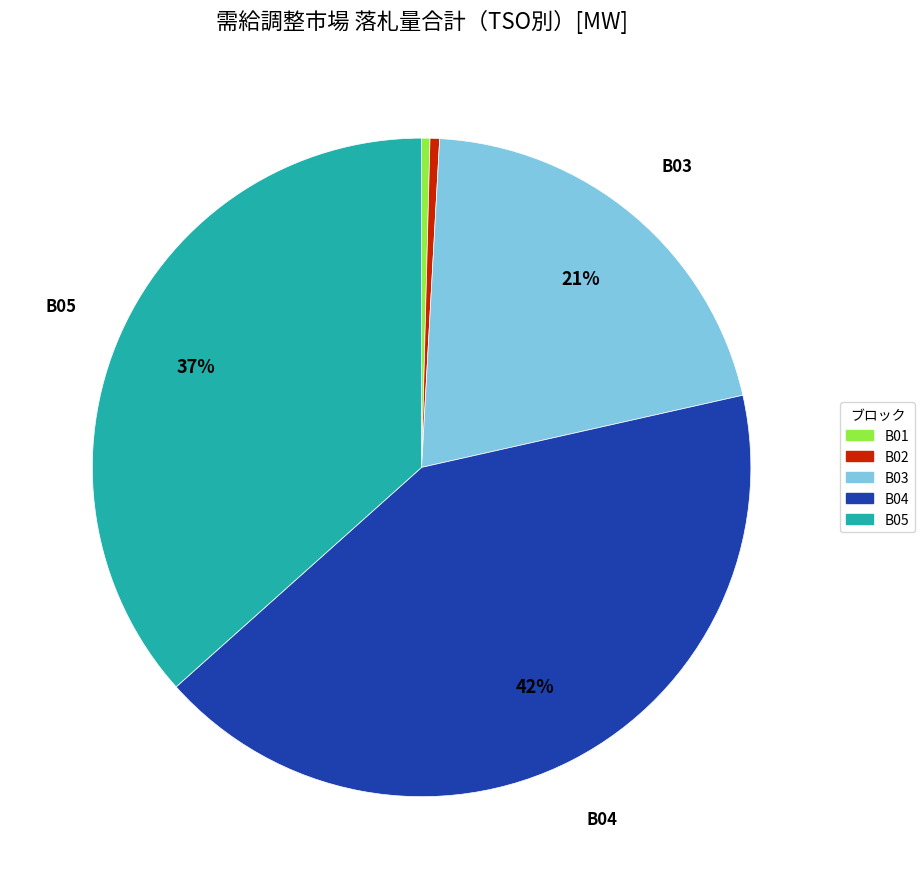

True or false: B02 accounts for 0% of the total.

True